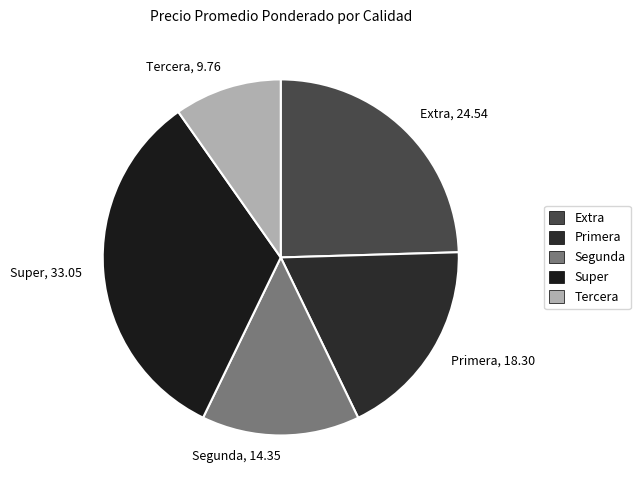

Is Extra, 24.54 the majority of the pie?

No